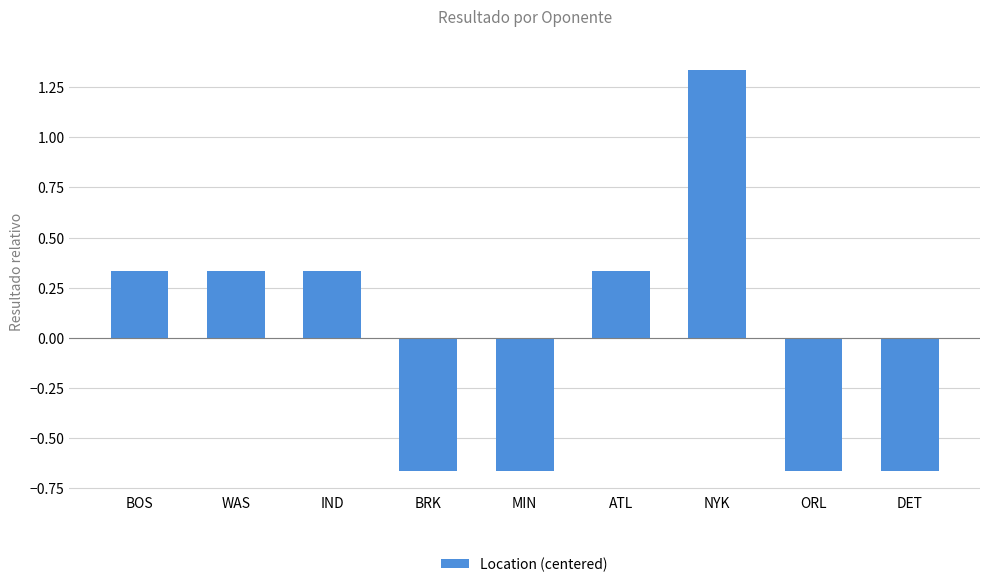

The value at IND is 0.5. True or false?

False